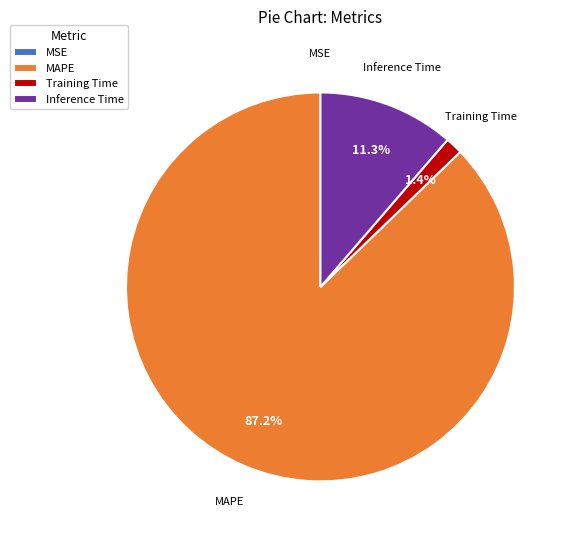

Is the sum of MAPE and Inference Time greater than half?

Yes